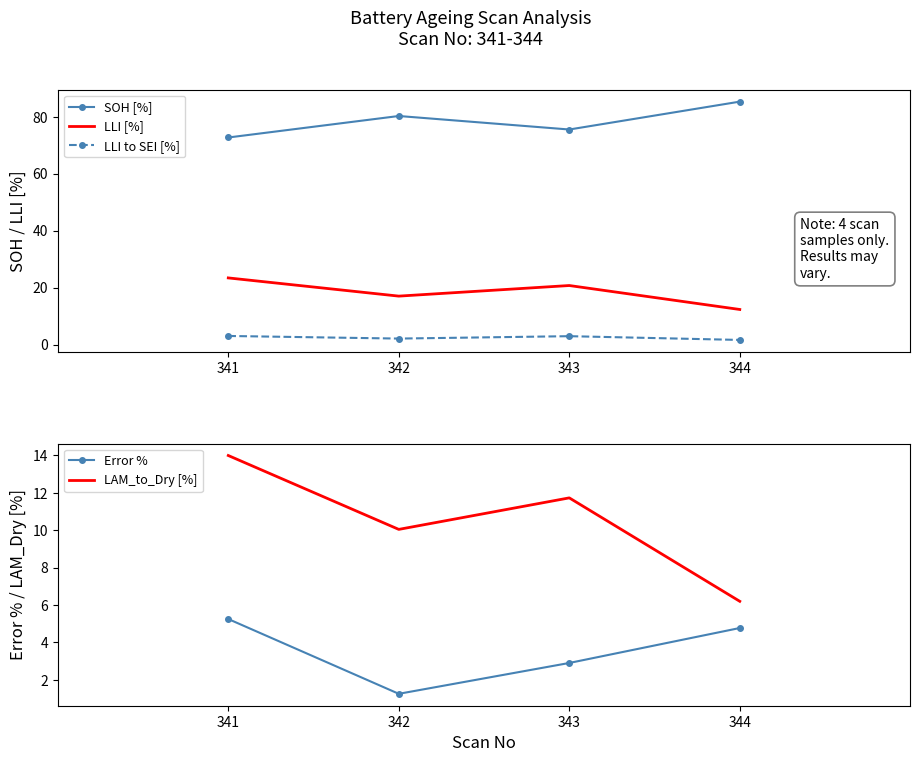

What is the value of the LLI [%] point at the 1st from the left?

23.4